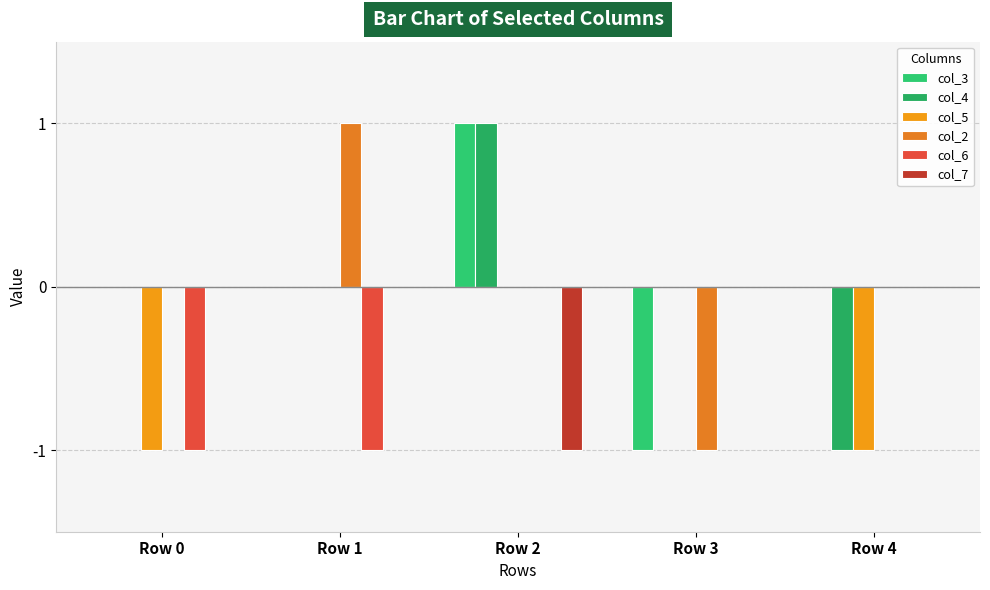

Reading right to left, what are all the values shown in this chart?

col_3: Row 4=0	Row 3=-1	Row 2=1	Row 1=0	Row 0=0
col_4: Row 4=-1	Row 3=0	Row 2=1	Row 1=0	Row 0=0
col_5: Row 4=-1	Row 3=0	Row 2=0	Row 1=0	Row 0=-1
col_2: Row 4=0	Row 3=-1	Row 2=0	Row 1=1	Row 0=0
col_6: Row 4=0	Row 3=0	Row 2=0	Row 1=-1	Row 0=-1
col_7: Row 4=0	Row 3=0	Row 2=-1	Row 1=0	Row 0=0